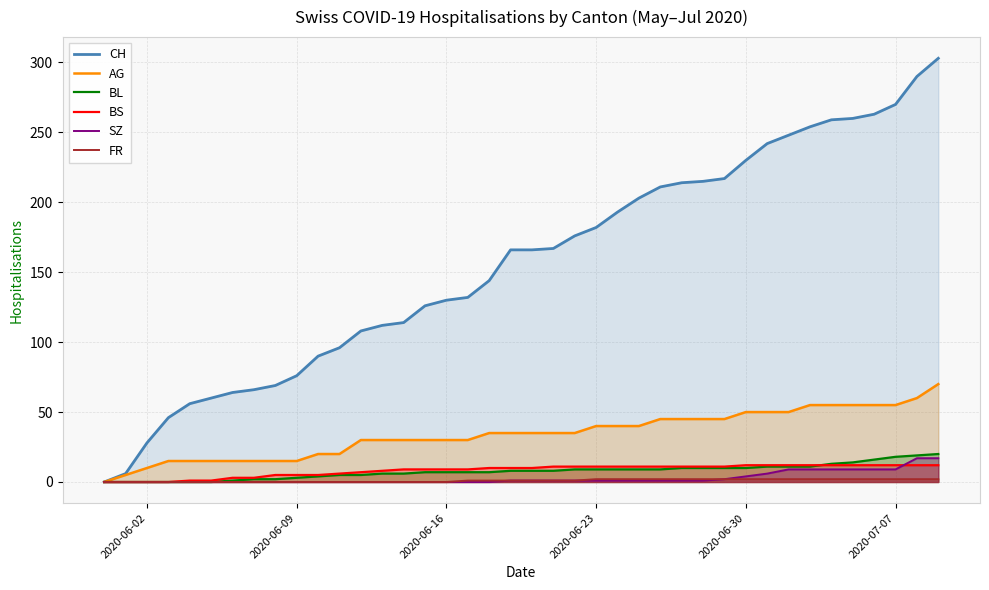

Count the number of categories in the chart.

40